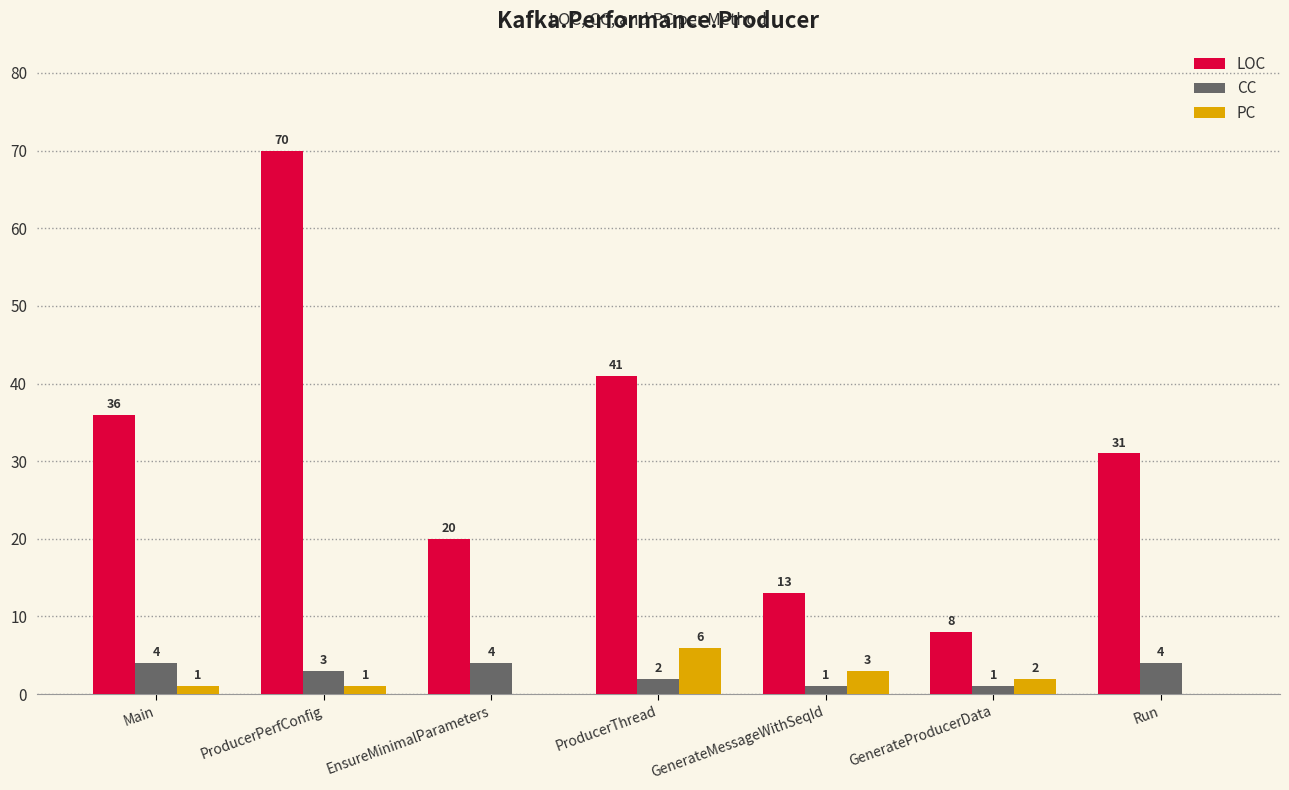

Is it true that LOC equals 13 at GenerateMessageWithSeqId?

True